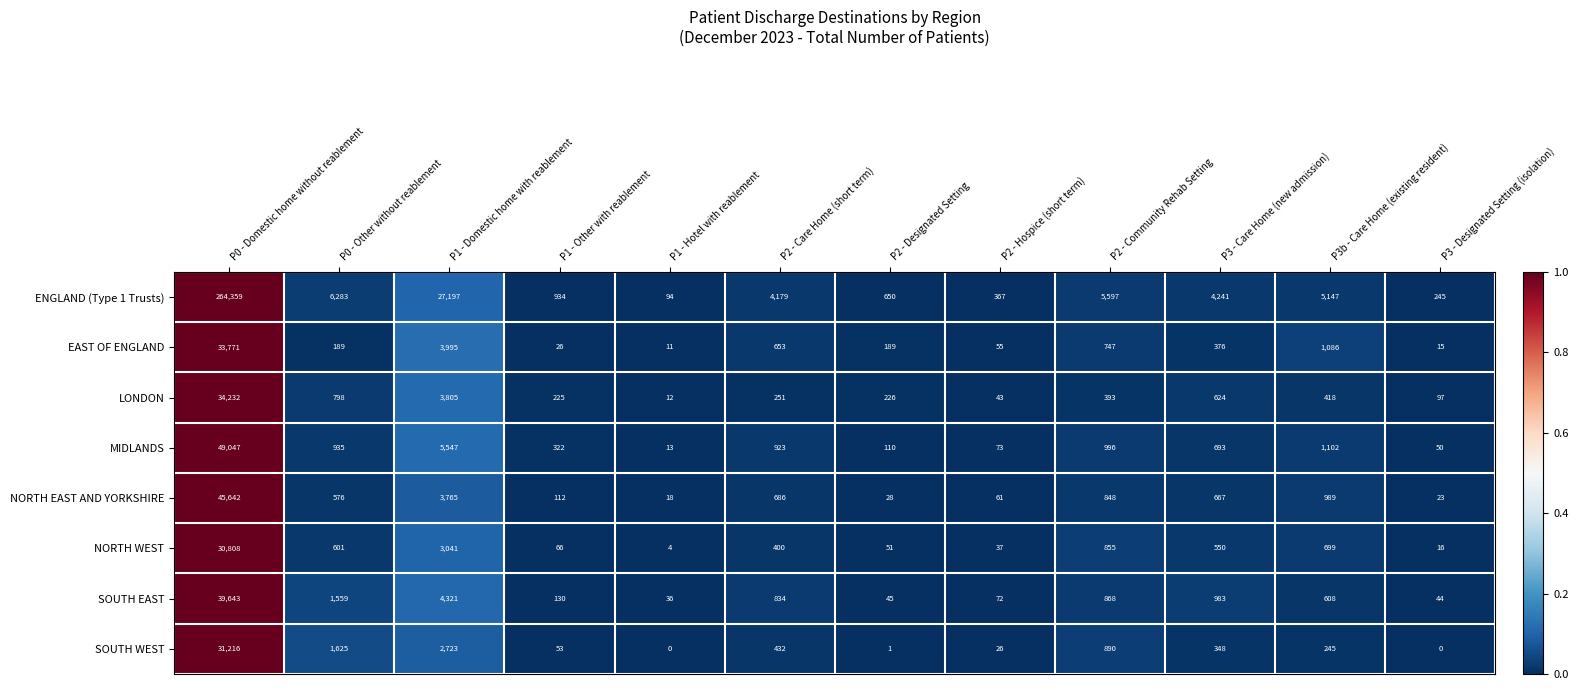

Count the number of data series in this chart.

8